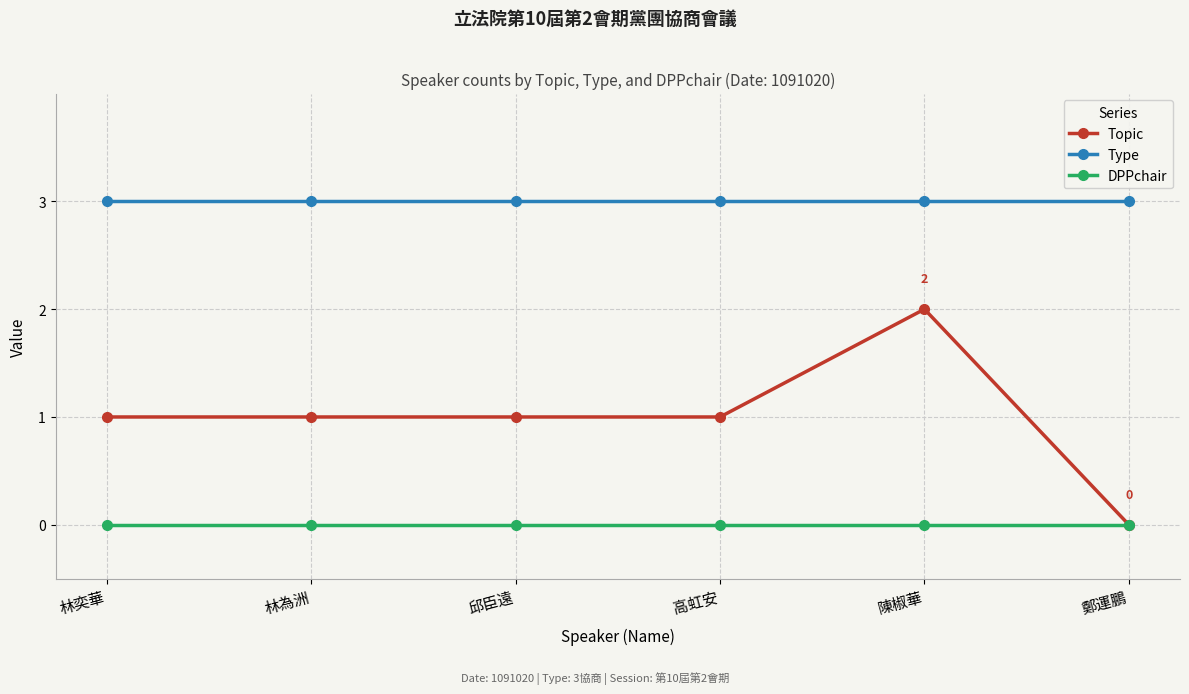

How many Topic values are between 1 and 2?

5